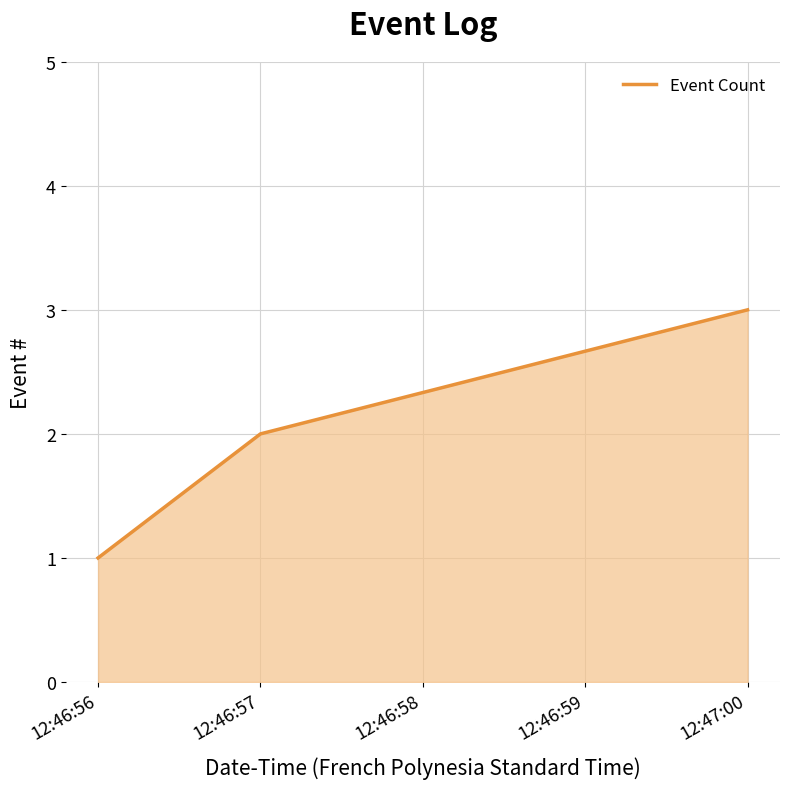

What is the ratio of the value at 12:46:57 to the value at 12:46:56?

2.0